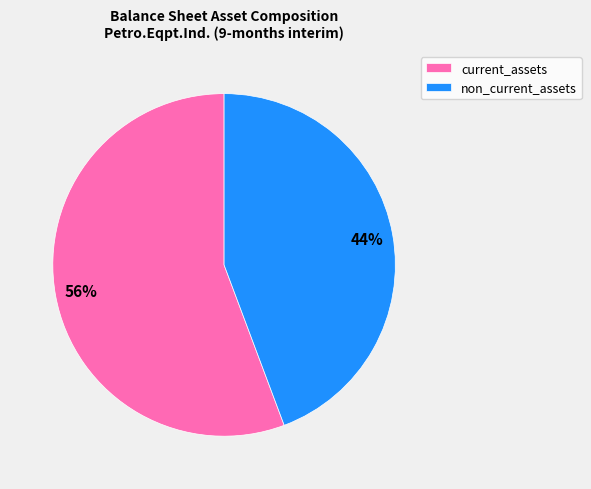

Does any single category account for the majority?

Yes